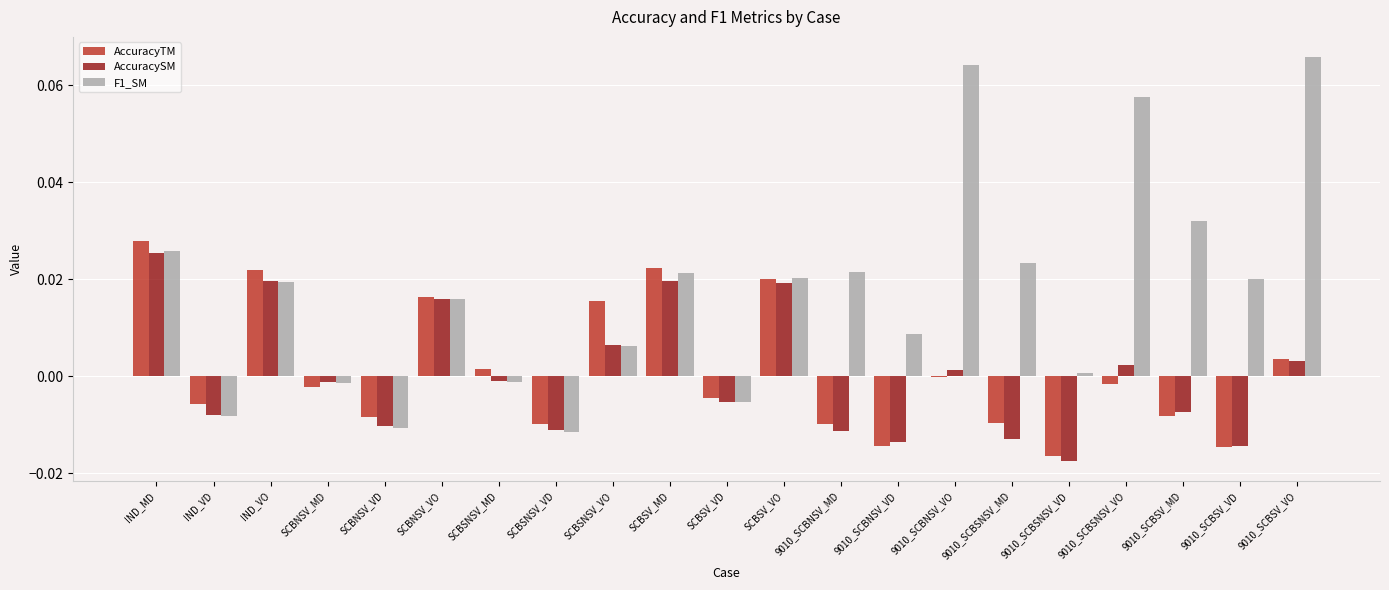

Which series has the largest range (max minus min)?

F1_SM